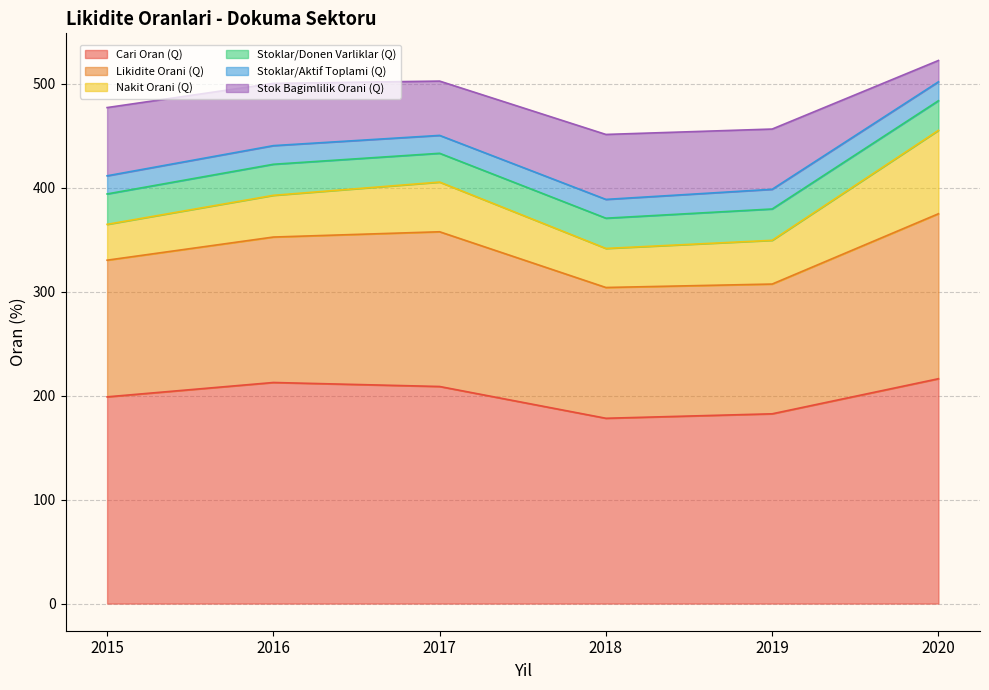

What are all the series names shown in the legend?

Cari Oran (Q), Likidite Orani (Q), Nakit Orani (Q), Stoklar/Donen Varliklar (Q), Stoklar/Aktif Toplami (Q), Stok Bagimlilik Orani (Q)